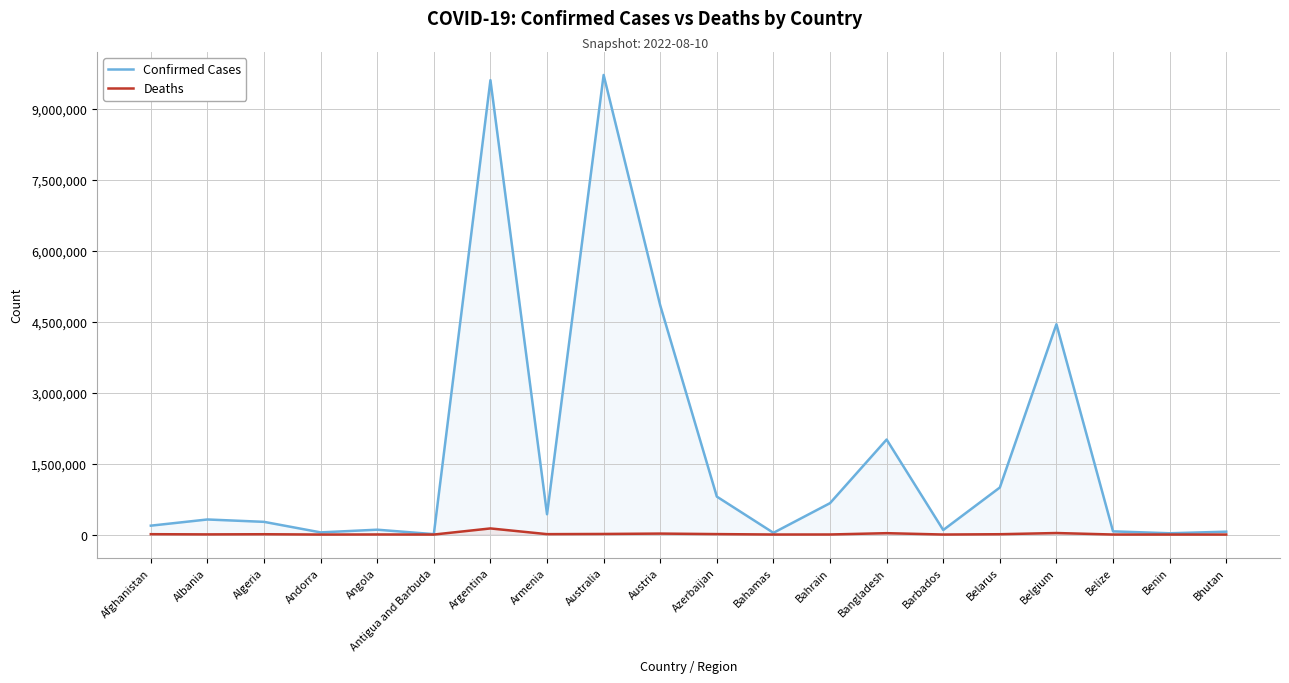

At which category does Deaths reach its first local peak?

Algeria